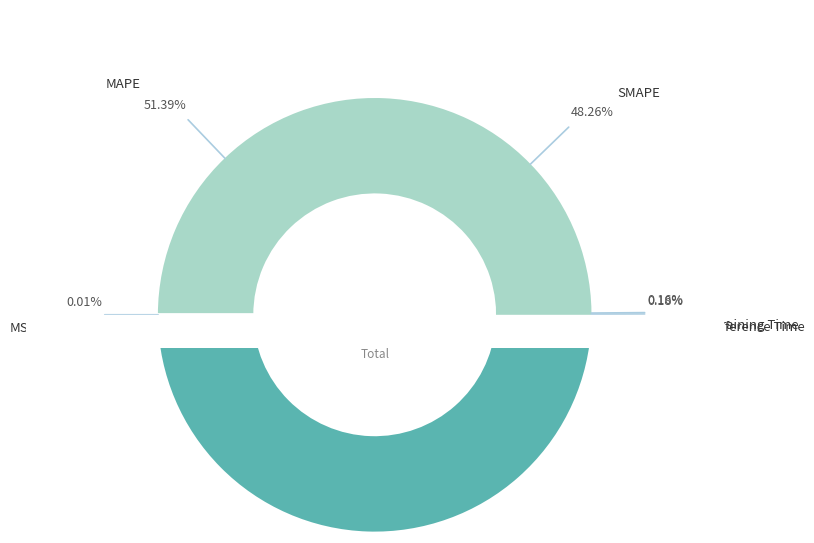

True or false: MSE accounts for 0% of the total.

True